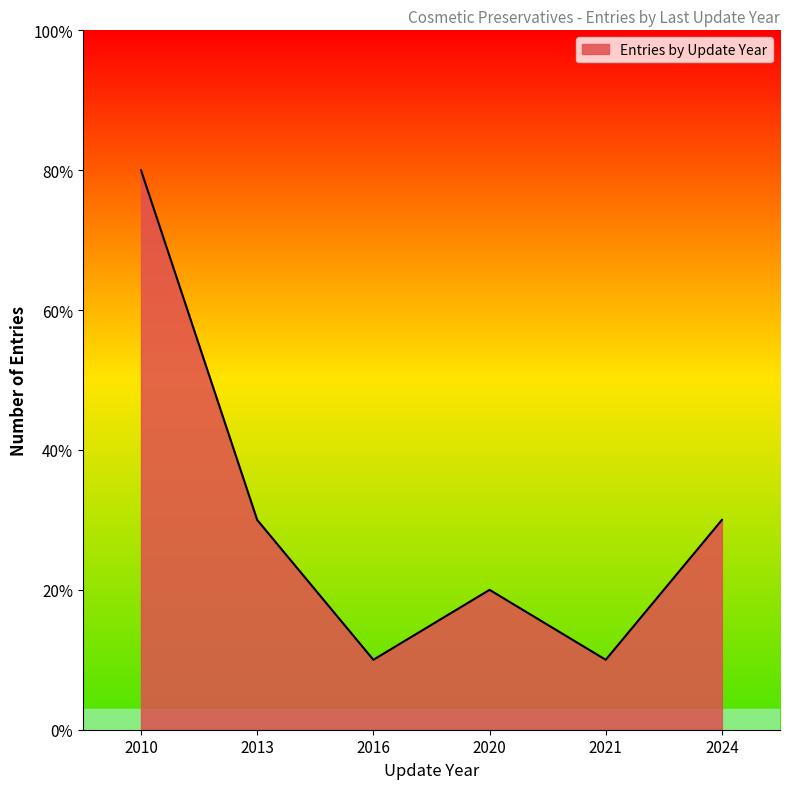

How many interior local peaks (higher than both neighbors) does the data have?

1